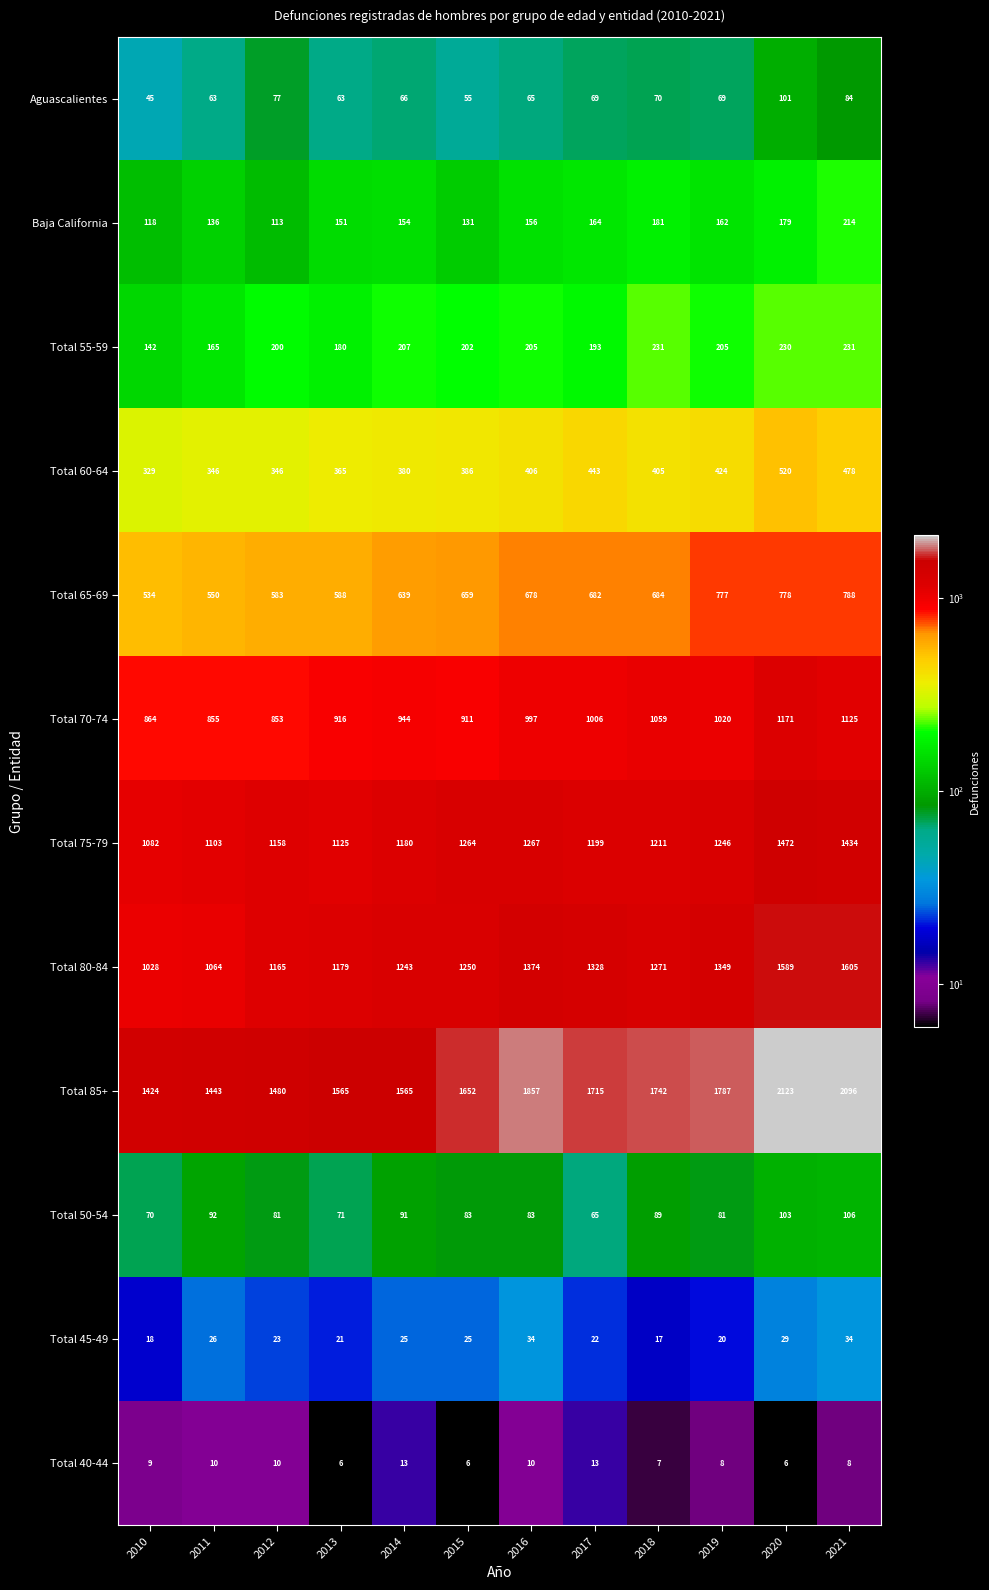

Which category has the highest value across all series?

2020